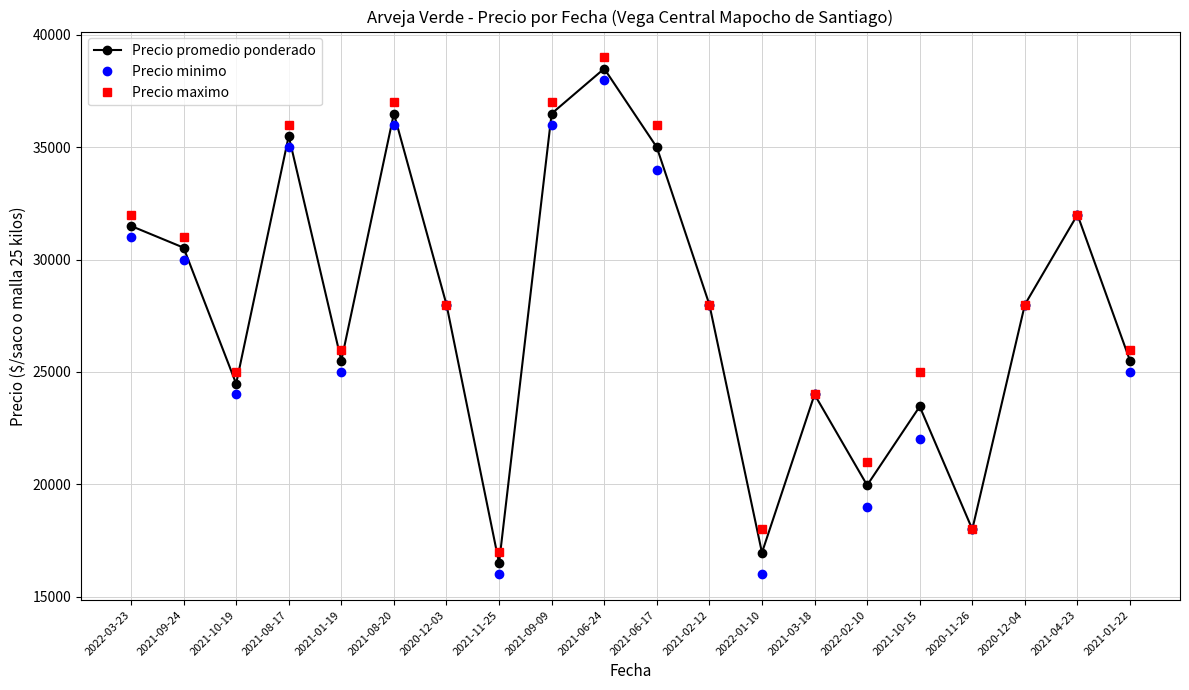

Which series has the largest total across all categories?

Precio maximo